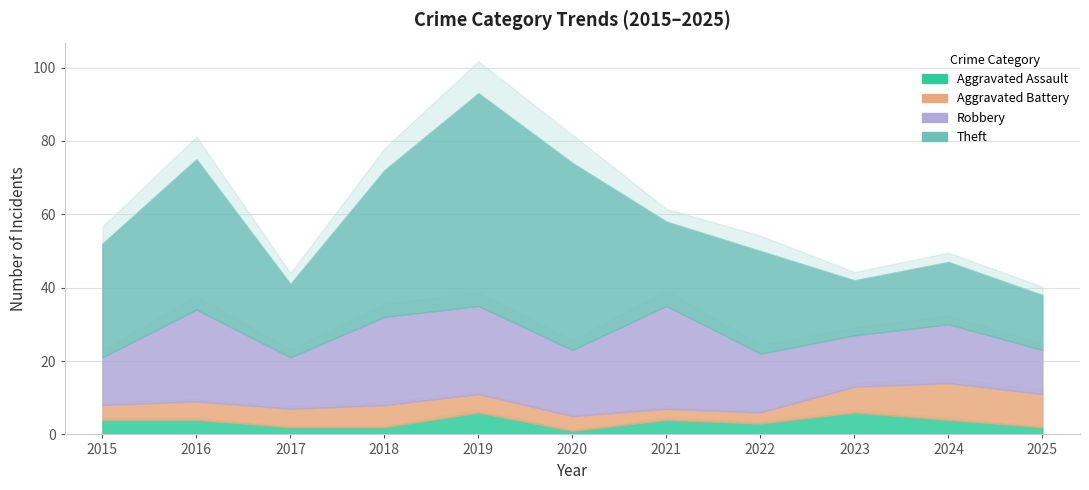

What is the value of the Theft point at the 6th from the left?

51